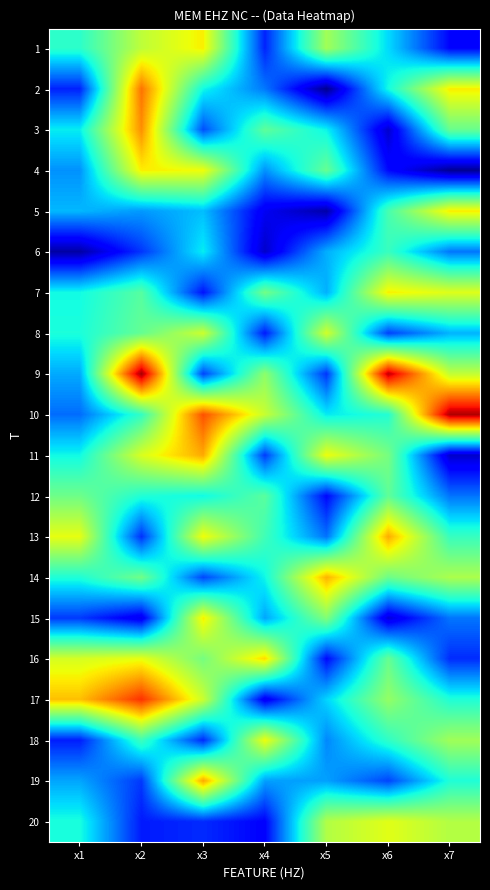

Reading left to right, extract all data points from this chart.

1: x1=5.4	x2=6.9	x3=7.6	x4=3.4	x5=6.6	x6=4.9	x7=3.1
2: x1=3.3	x2=8.7	x3=5.1	x4=4.1	x5=2.1	x6=5.2	x7=7.6
3: x1=5.1	x2=8.4	x3=3.7	x4=6.0	x5=5.1	x6=2.6	x7=6.0
4: x1=4.3	x2=7.6	x3=7.4	x4=4.3	x5=6.0	x6=3.1	x7=2.2
5: x1=4.6	x2=4.3	x3=4.7	x4=2.9	x5=2.3	x6=5.7	x7=7.6
6: x1=2.3	x2=3.5	x3=5.1	x4=2.6	x5=4.5	x6=5.6	x7=4.1
7: x1=5.2	x2=5.9	x3=3.2	x4=6.2	x5=4.5	x6=7.6	x7=7.3
8: x1=5.3	x2=6.0	x3=7.1	x4=3.3	x5=7.1	x6=3.6	x7=4.6
9: x1=4.5	x2=10.2	x3=3.6	x4=6.4	x5=3.5	x6=10.0	x7=7.0
10: x1=4.0	x2=5.5	x3=9.0	x4=7.0	x5=5.0	x6=5.3	x7=10.1
11: x1=5.2	x2=7.2	x3=8.2	x4=3.6	x5=7.4	x6=6.2	x7=2.6
12: x1=6.1	x2=5.3	x3=5.1	x4=5.9	x5=3.1	x6=6.0	x7=4.0
13: x1=7.4	x2=3.5	x3=7.5	x4=5.6	x5=4.0	x6=8.2	x7=5.5
14: x1=5.3	x2=6.1	x3=3.7	x4=5.1	x5=8.1	x6=6.1	x7=6.7
15: x1=3.6	x2=2.8	x3=7.6	x4=4.5	x5=6.3	x6=2.7	x7=4.1
16: x1=7.2	x2=7.4	x3=6.2	x4=7.8	x5=3.1	x6=6.0	x7=3.4
17: x1=8.0	x2=9.3	x3=7.1	x4=2.9	x5=4.8	x6=6.5	x7=5.3
18: x1=3.3	x2=5.6	x3=3.4	x4=7.4	x5=4.2	x6=5.5	x7=6.6
19: x1=4.5	x2=3.5	x3=8.2	x4=4.4	x5=4.4	x6=3.6	x7=5.3
20: x1=5.2	x2=3.3	x3=3.4	x4=3.0	x5=6.8	x6=7.3	x7=6.8